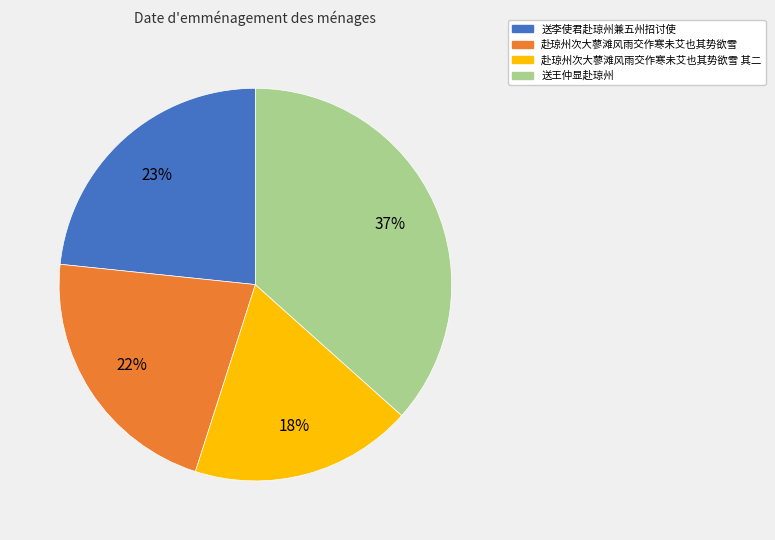

Is there any slice that represents more than half of the pie?

No